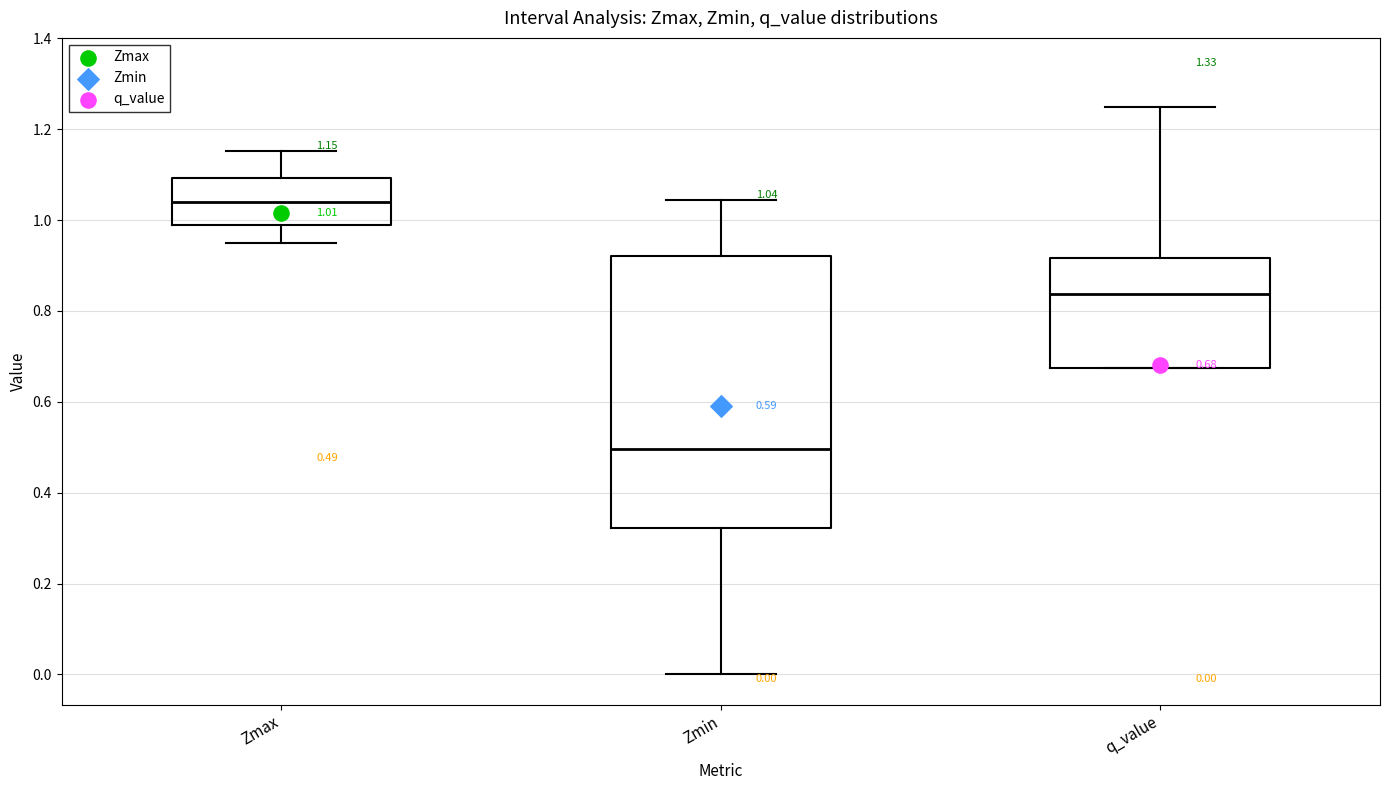

Which box has the highest median line?

Zmax